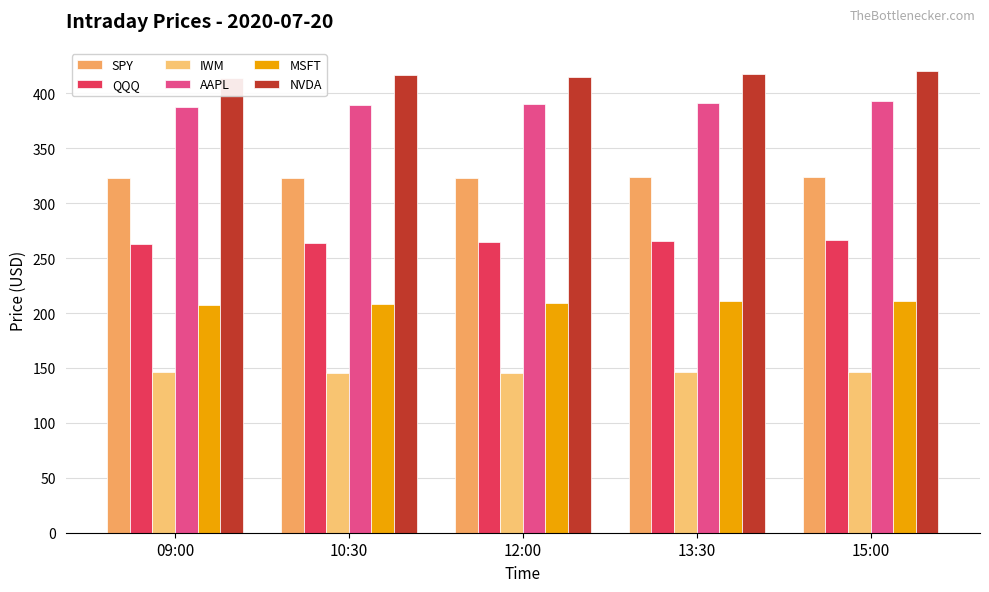

Between 09:00 and 10:30, which is larger?

10:30